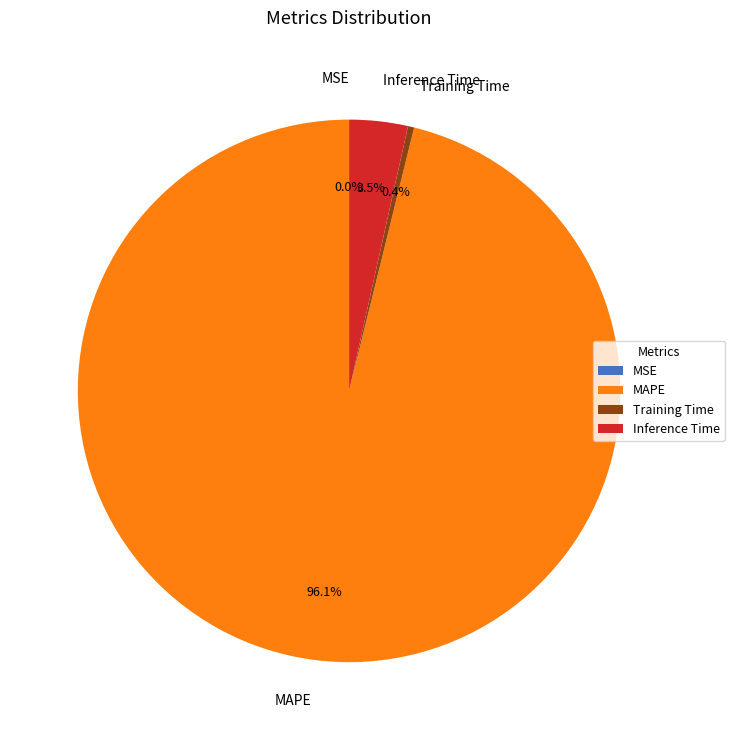

To the nearest percent, what is the combined percentage of MAPE and Inference Time?

100%